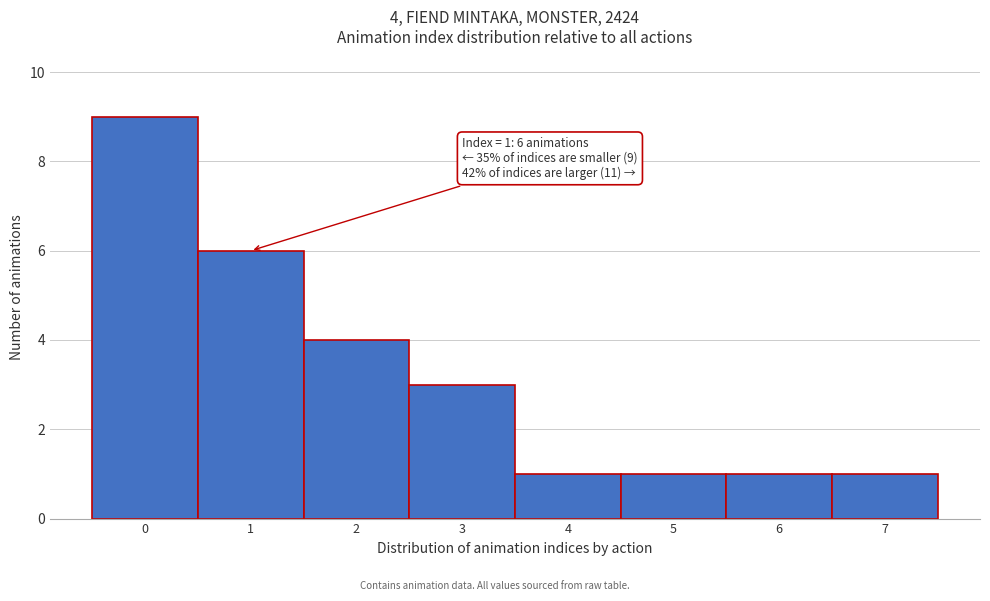

Which range on the x-axis has the tallest bar?

-0.5 to 0.5